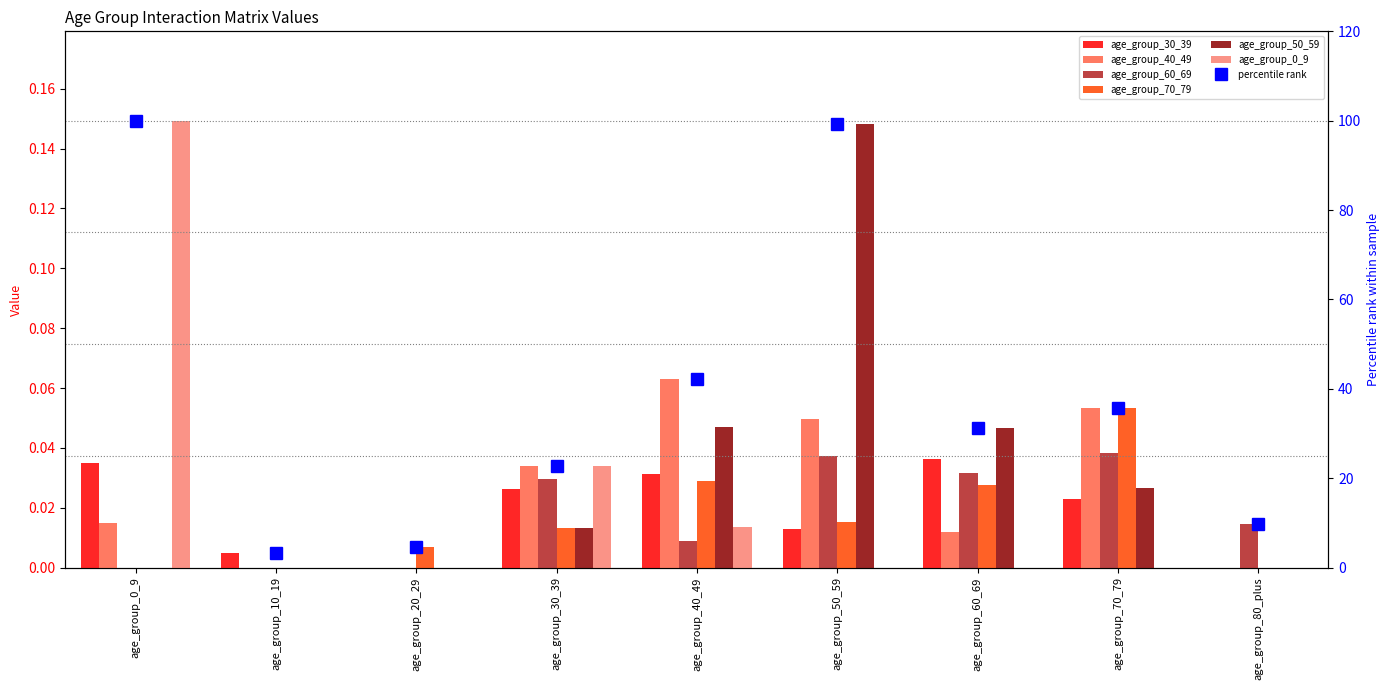

How many values in age_group_50_59 are above zero?

5